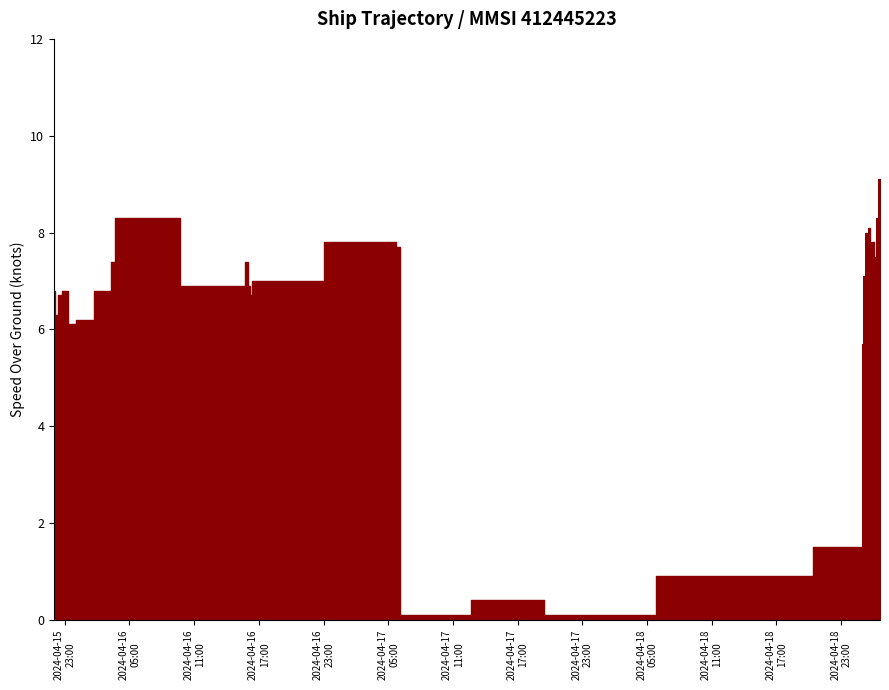

Reading left to right, extract all data points from this chart.

6.8	6.3	6.7	6.8	6.1	6.2	6.8	7.4	8.3	6.9	7.4	6.9	6.7	7.0	7.8	7.7	0.1	0.4	0.1	0.9	1.5	3.8	5.7	7.1	5.7	8.0	7.1	7.4	6.2	7.8	8.1	6.6	6.6	7.8	7.5	7.0	8.3	5.8	9.1	8.7